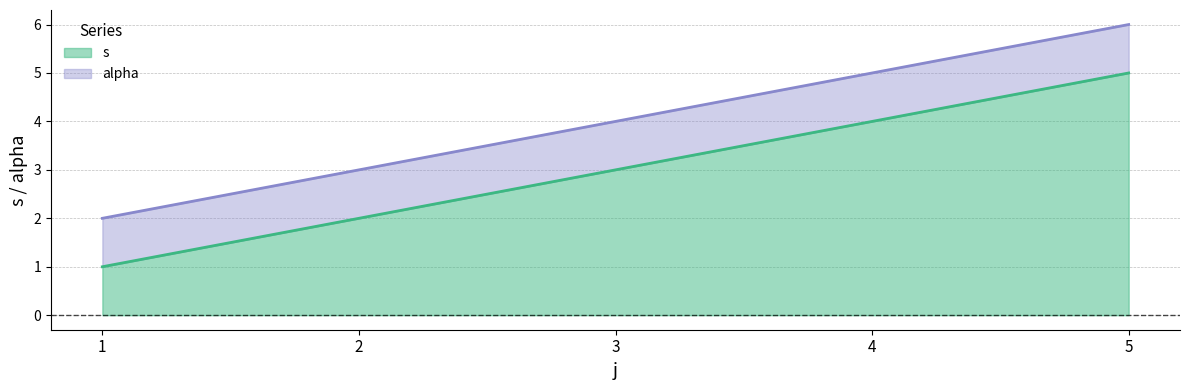

What is the change in value from 3 to 5?

+2